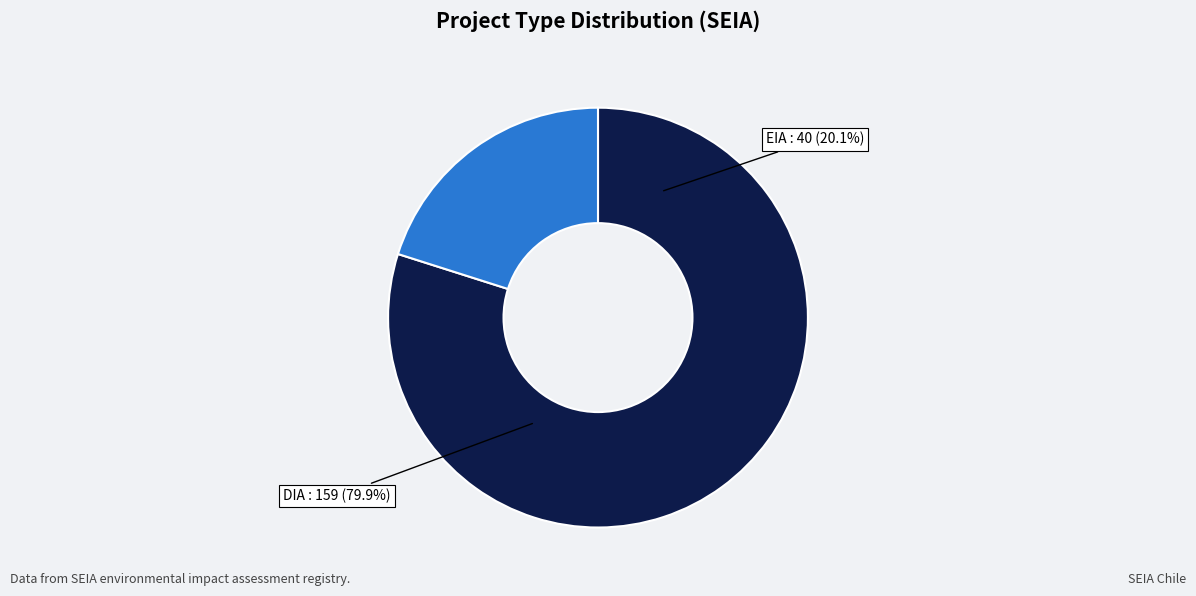

Which slice represents more than half of the pie?

DIA